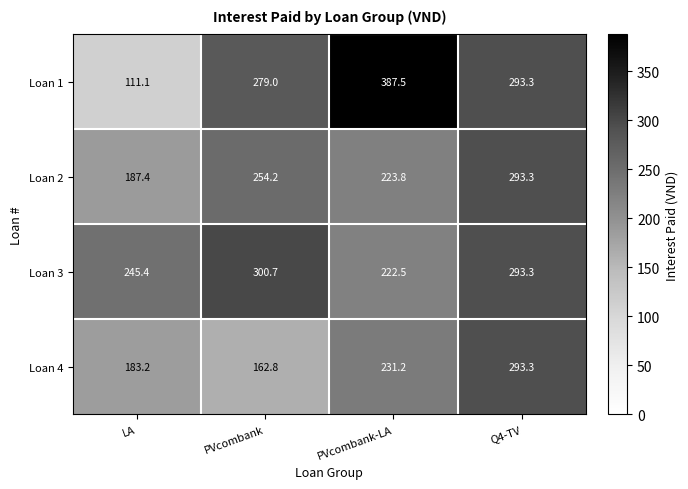

Reading left to right, transcribe all the data shown in this chart.

Loan 1: LA=111.1	PVcombank=279.0	PVcombank-LA=387.5	Q4-TV=293.3
Loan 2: LA=187.4	PVcombank=254.2	PVcombank-LA=223.8	Q4-TV=293.3
Loan 3: LA=245.4	PVcombank=300.7	PVcombank-LA=222.5	Q4-TV=293.3
Loan 4: LA=183.2	PVcombank=162.8	PVcombank-LA=231.2	Q4-TV=293.3